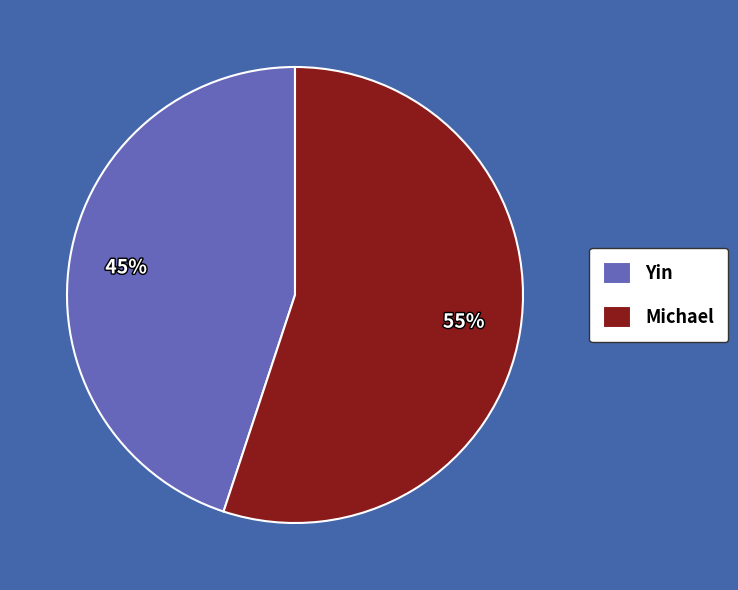

What is the majority slice?

Michael